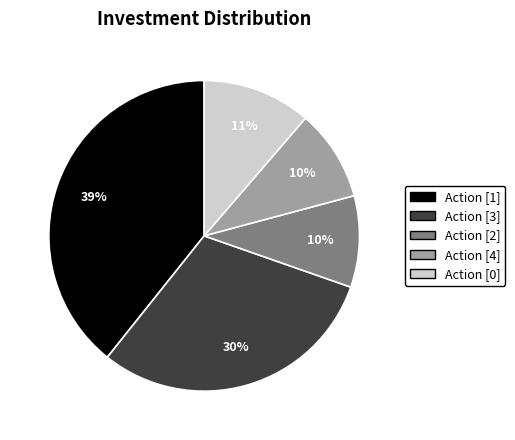

To the nearest percent, what is the average slice percentage?

20%